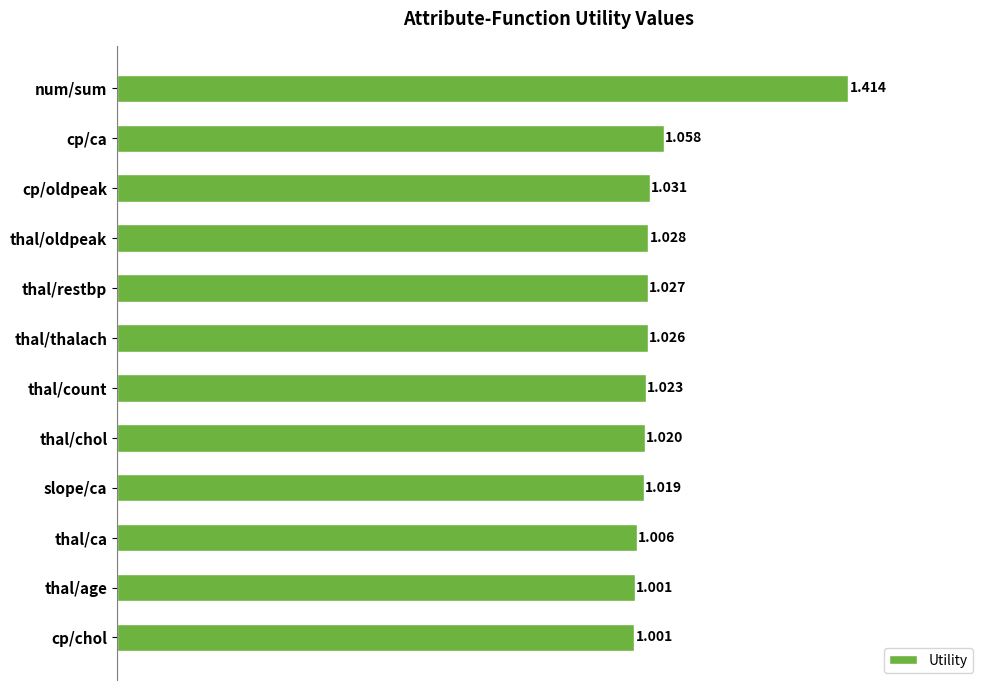

Between thal/chol and thal/age, which is larger?

thal/chol